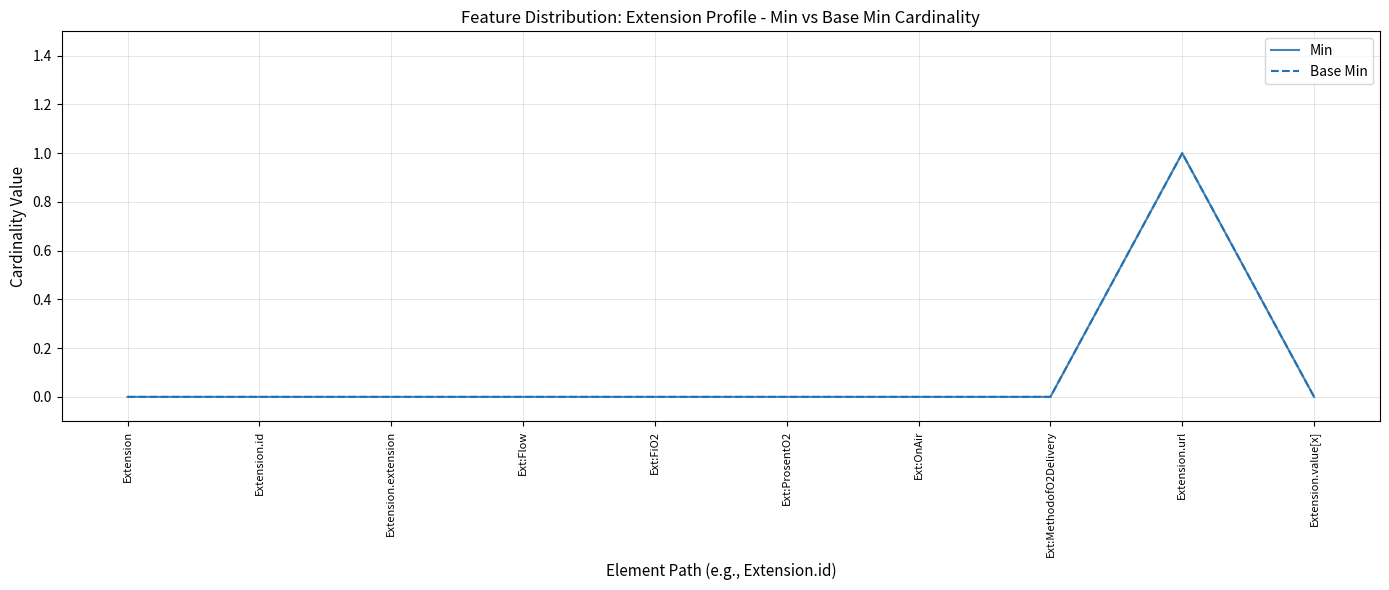

Does the chart display data point markers on the line(s)?

No